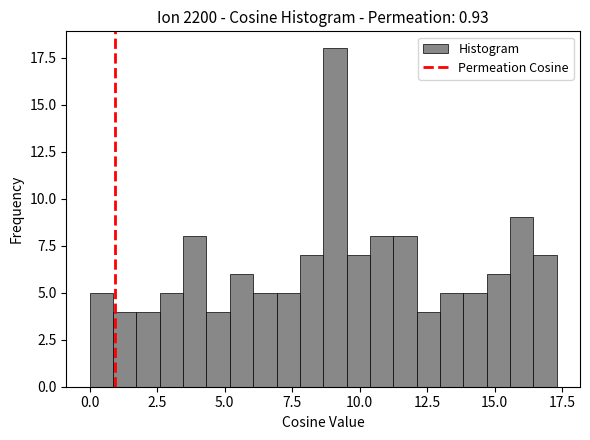

Around what value on the x-axis is the tallest bar? Give the approximate position of its centre, as read against the axis.

9.0